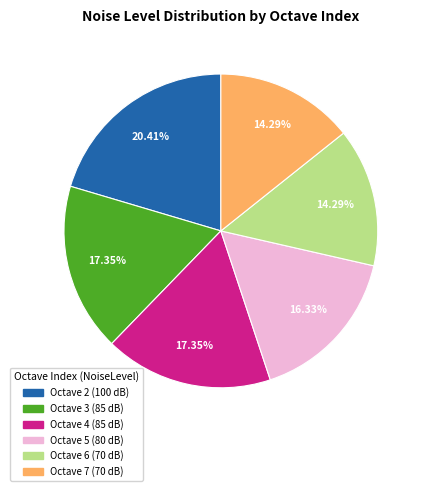

To the nearest percent, what is the average slice percentage?

17%